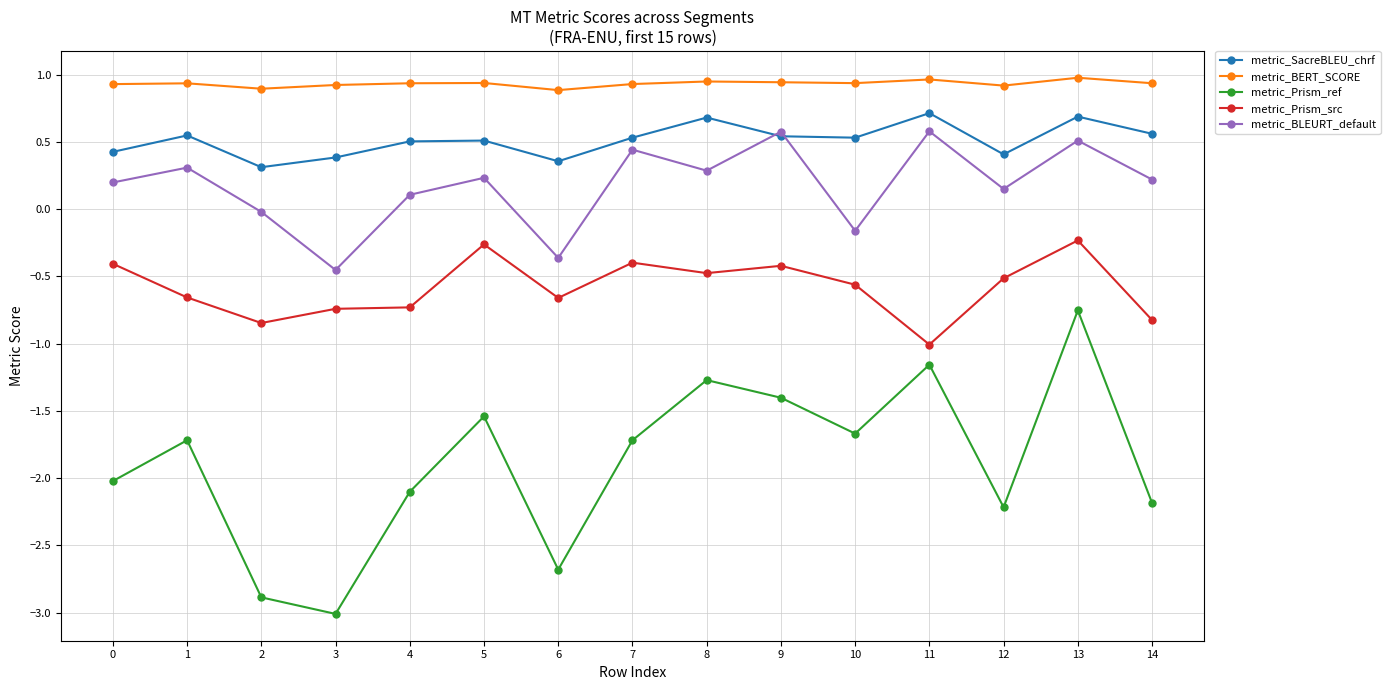

True or false: metric_BERT_SCORE and metric_SacreBLEU_chrf cross at least once.

False